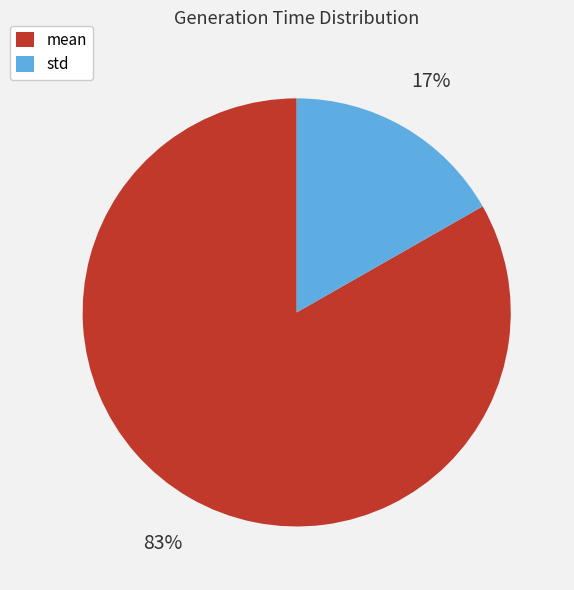

To the nearest percent, what portion does mean represent?

83%